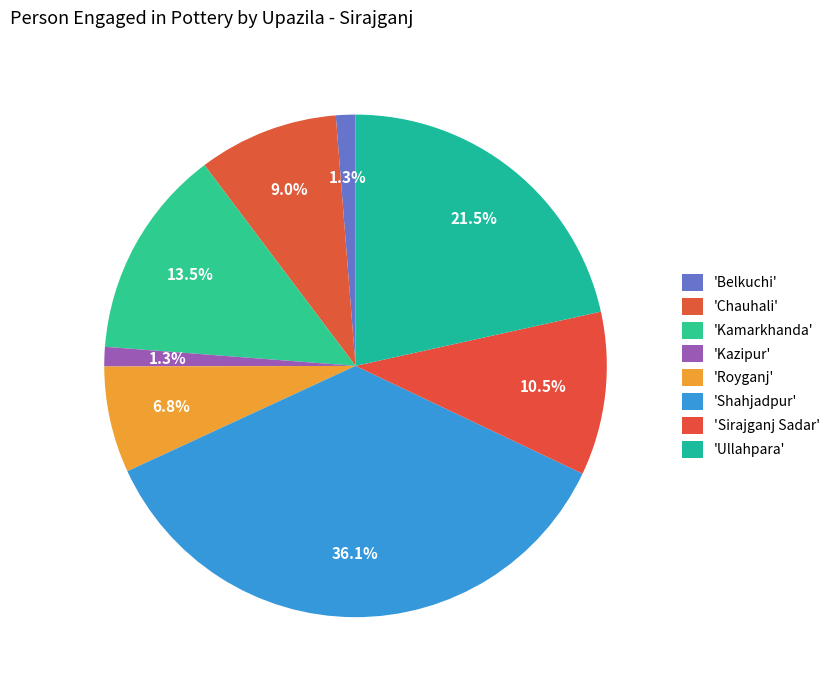

To the nearest percent, what is the difference between the largest and smallest slice percentages?

35%